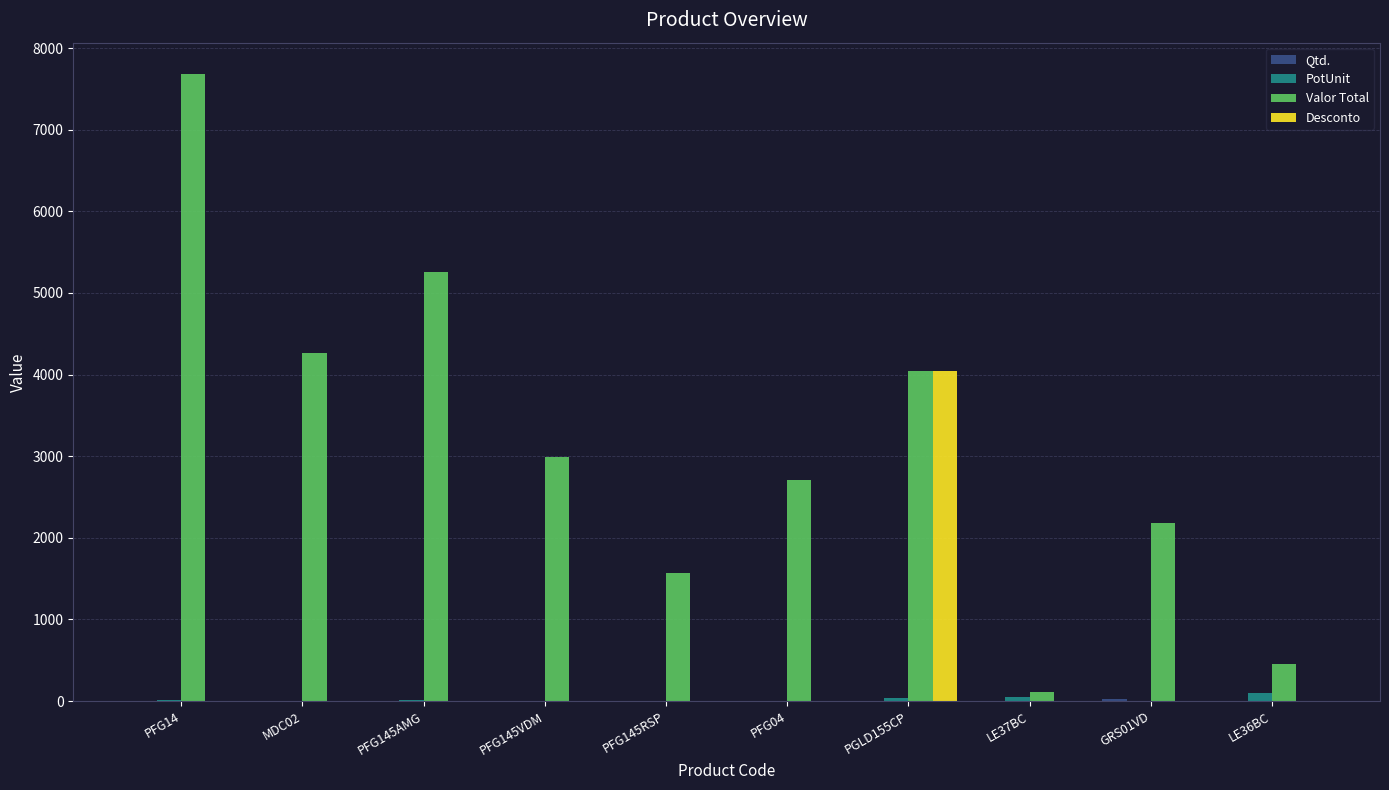

At which category does the chart reach its peak across all series?

PFG14